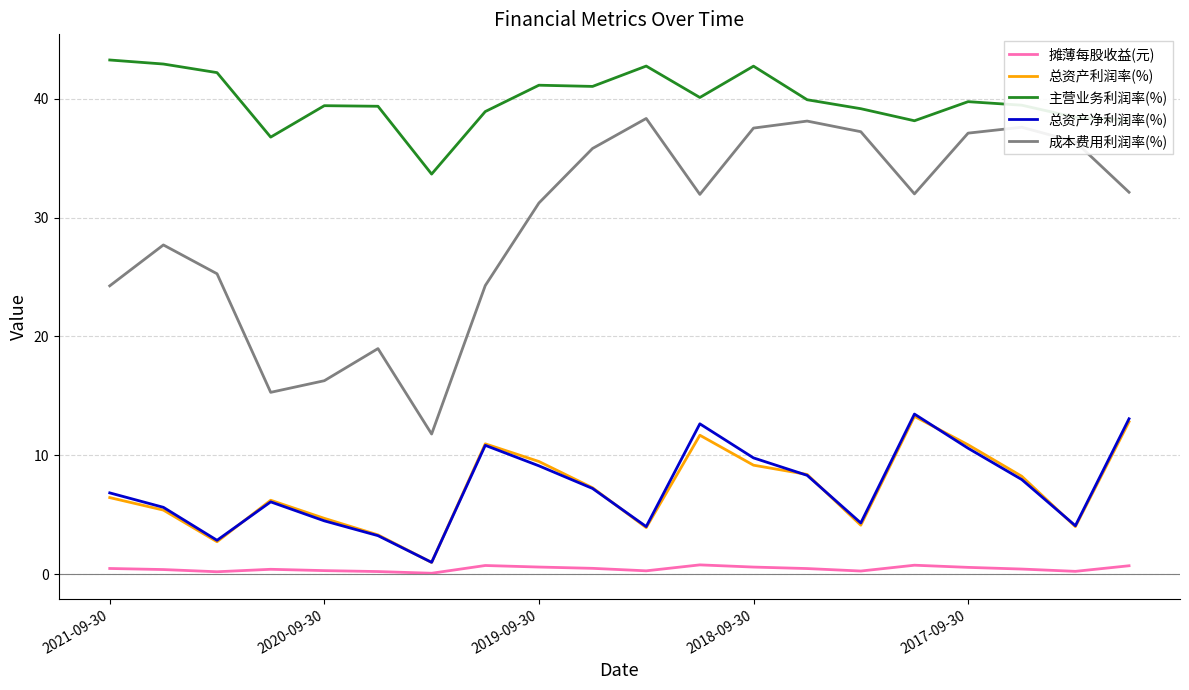

How many categories are shown in the chart?

20